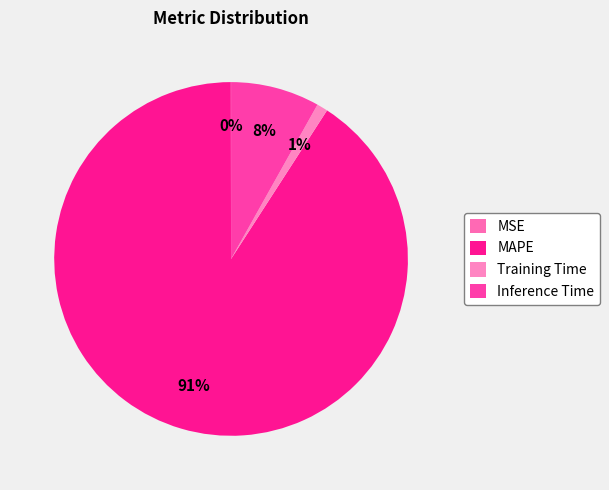

Does MAPE account for over 50% of the chart?

Yes